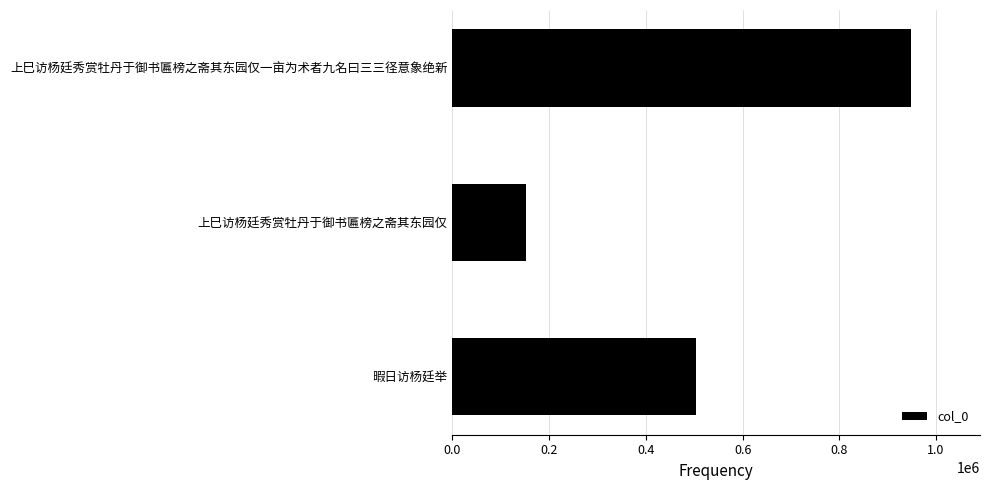

Between 暇日访杨廷举 and 上巳访杨廷秀赏牡丹于御书匾榜之斋其东园仅, which is larger?

暇日访杨廷举